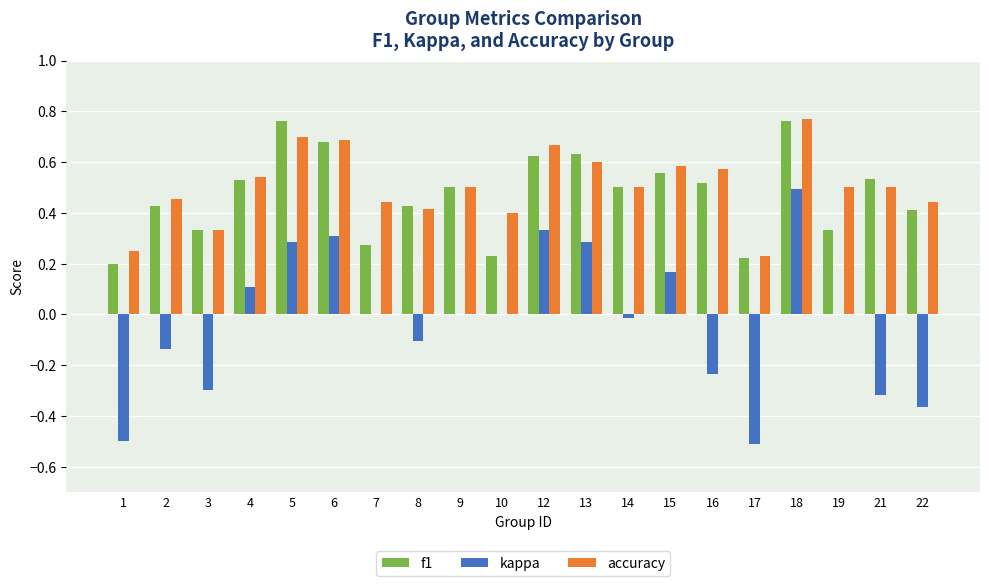

Between 5 and 9, which series saw the biggest shift?

kappa